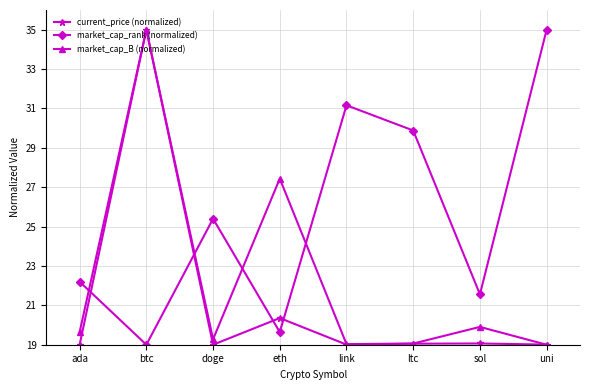

What is the greatest value displayed?

35.0